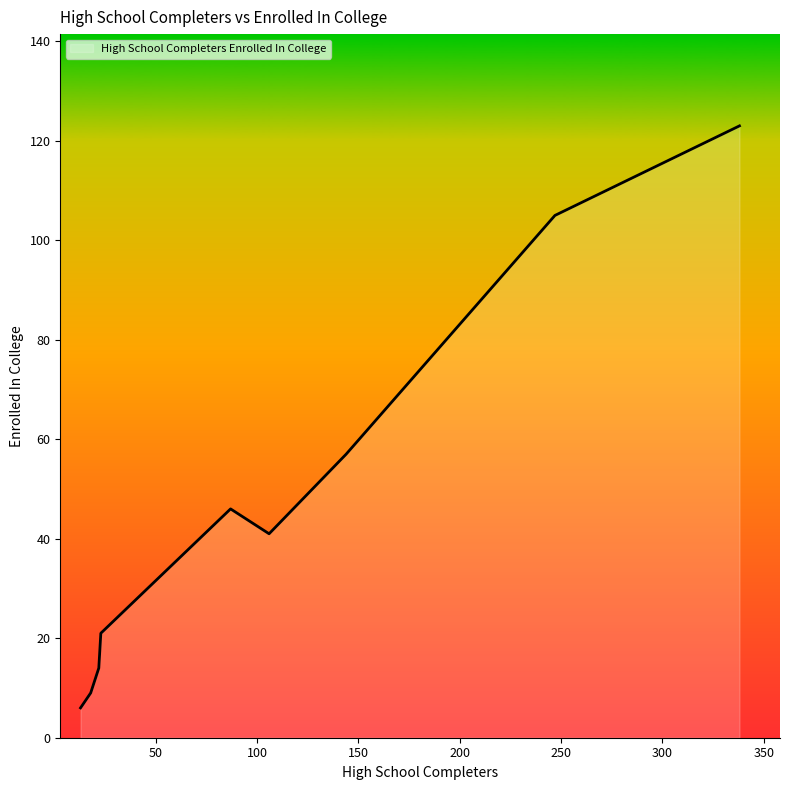

What is the difference between the maximum and minimum values?

117